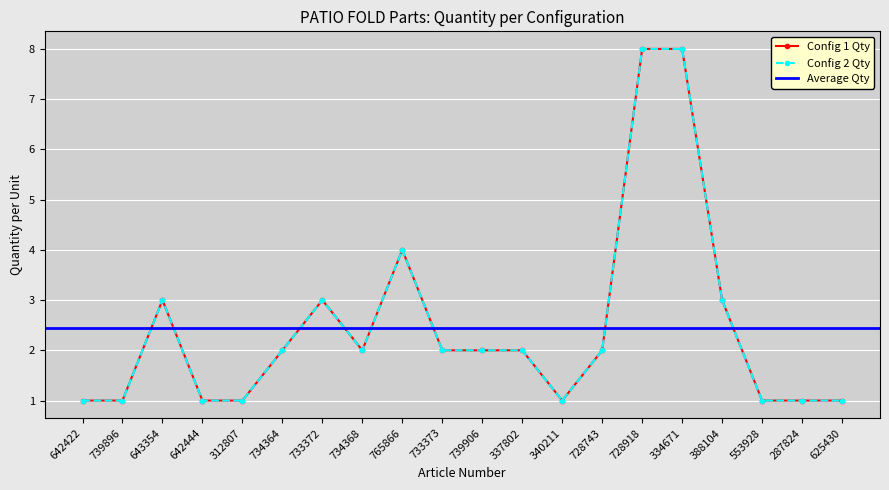

Count the qty_set1 values in the range 1 to 3.

17